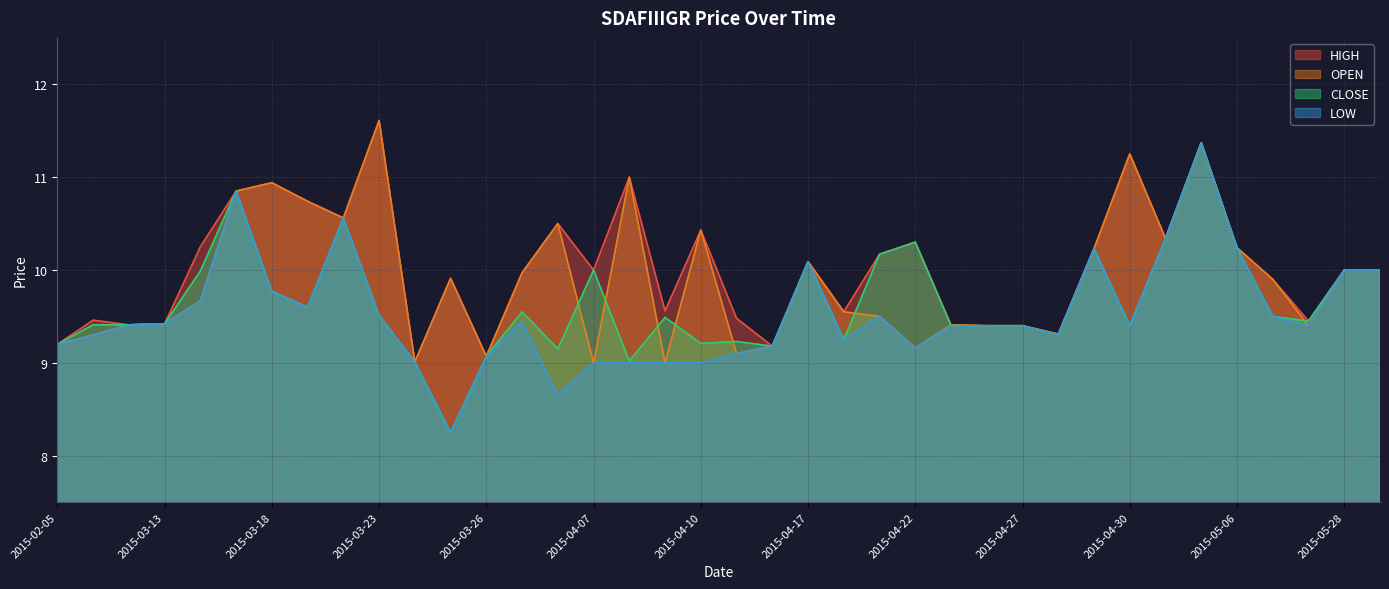

Rank the series by their maximum value, from highest to lowest.

HIGH, OPEN, CLOSE, LOW